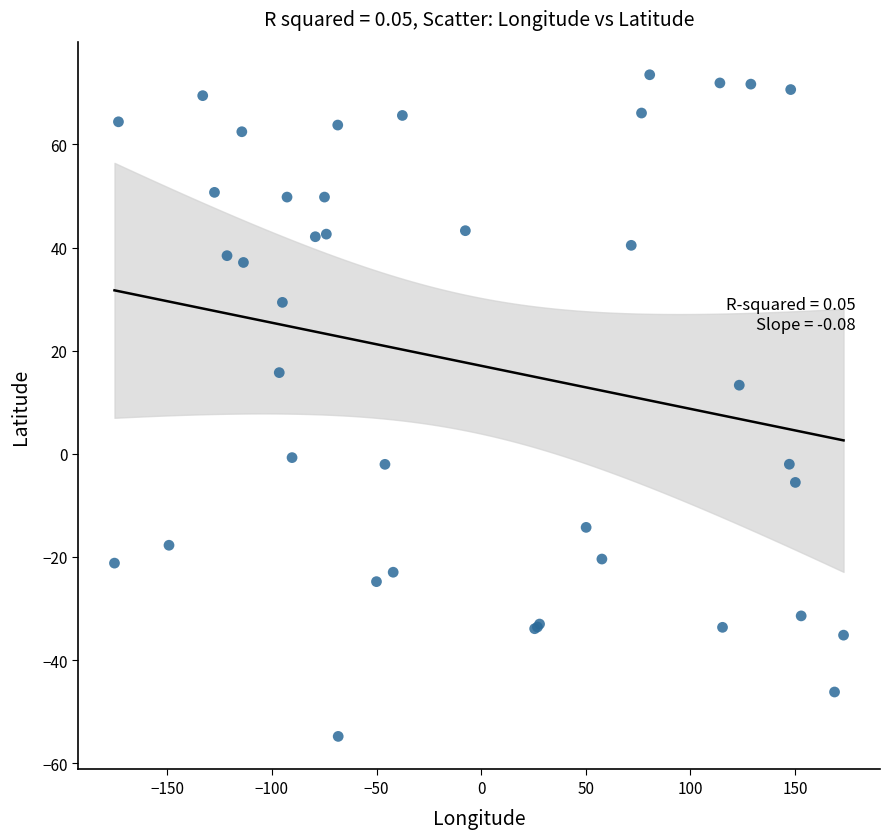

What Y value in the scatter plot is closest to 9?

13.3